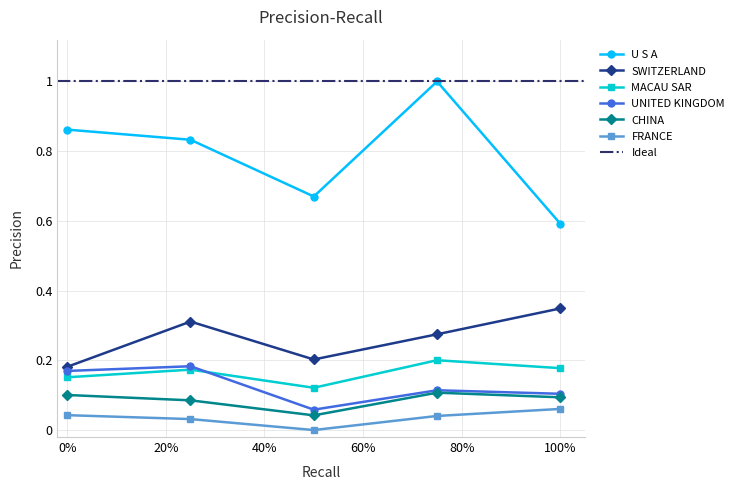

True or false: FRANCE and U S A cross at least once.

False